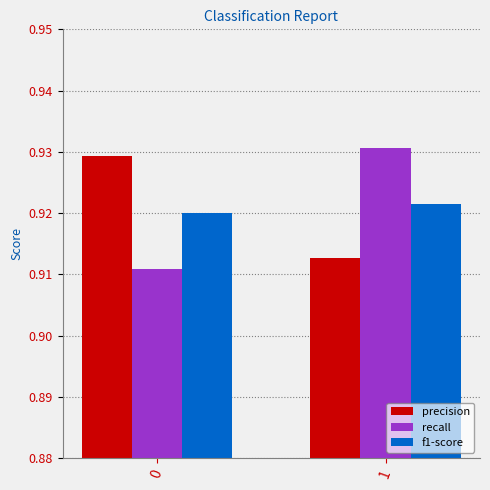

The value of precision at 1 is 0.5. True or false?

False